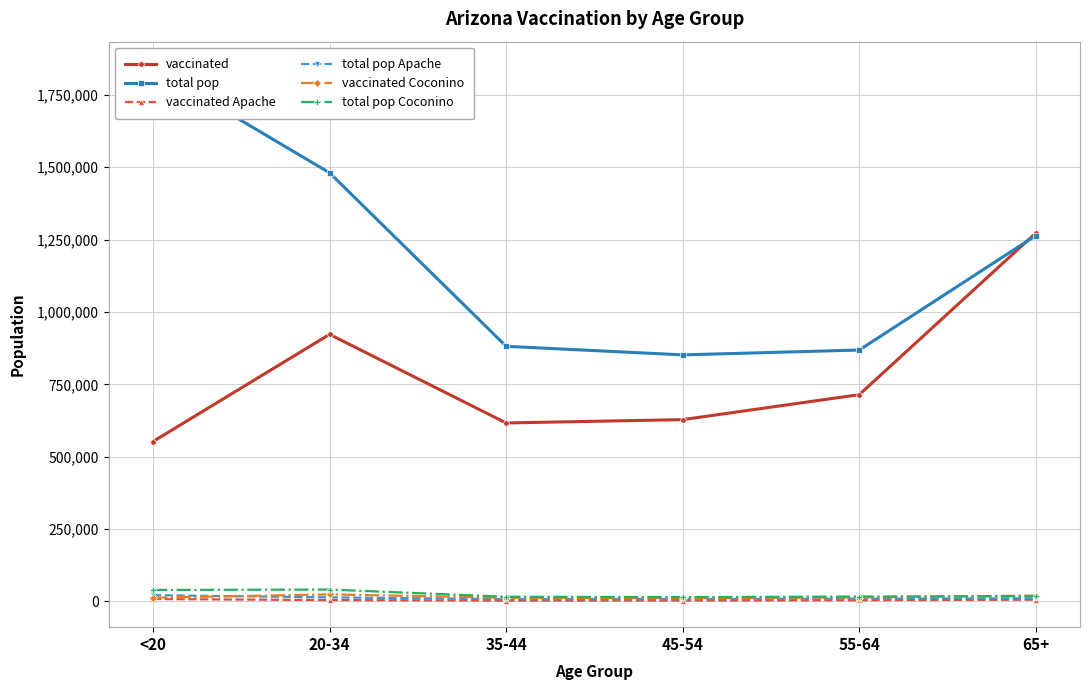

Count the number of categories in the chart.

6